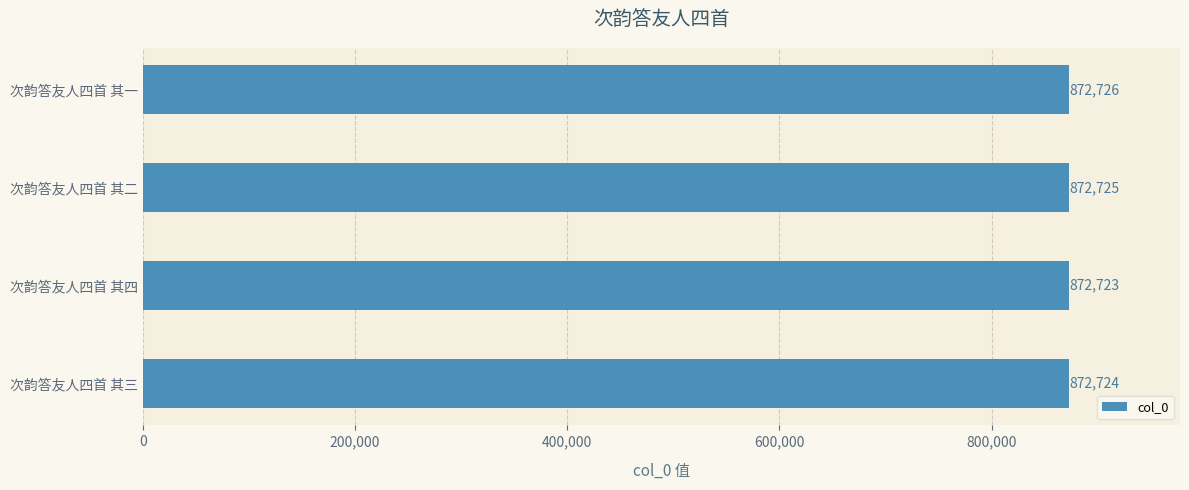

Are the bars horizontal?

Yes